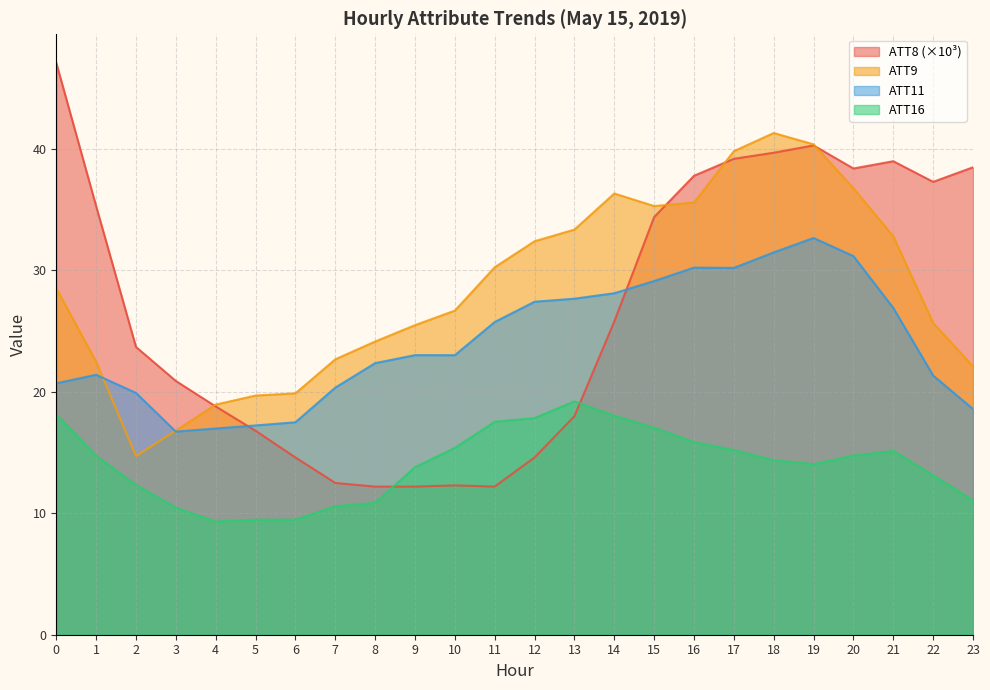

What is the total value across all series at 13?

98.3